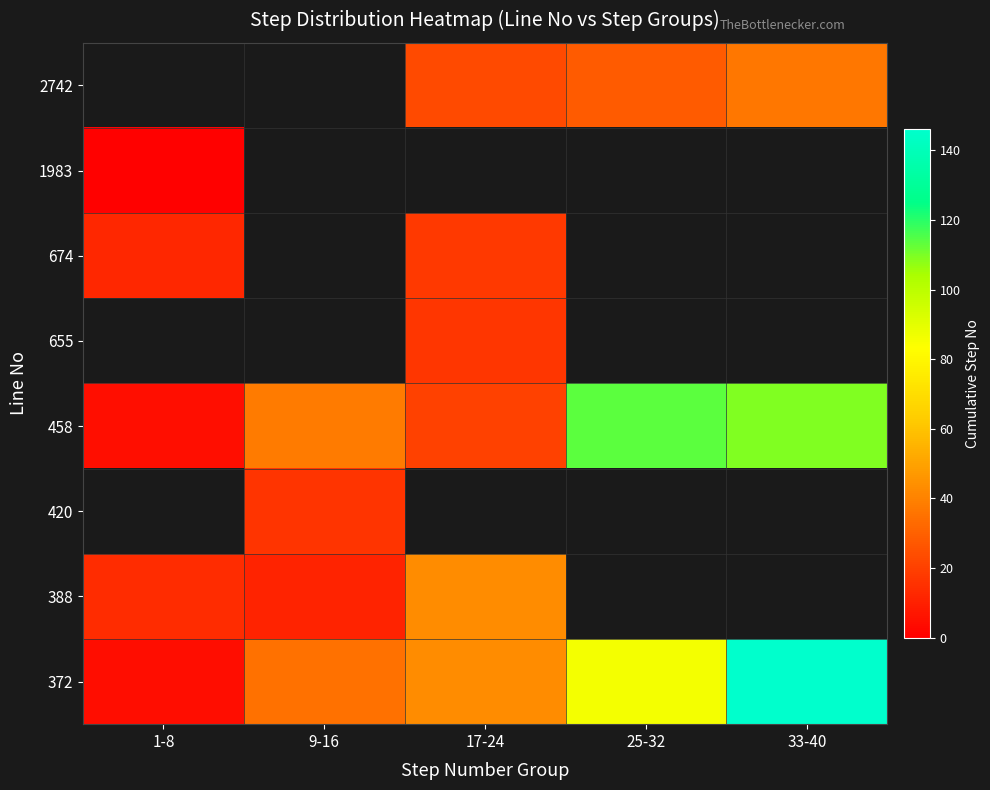

Between 25-32 and 33-40, which is larger?

33-40